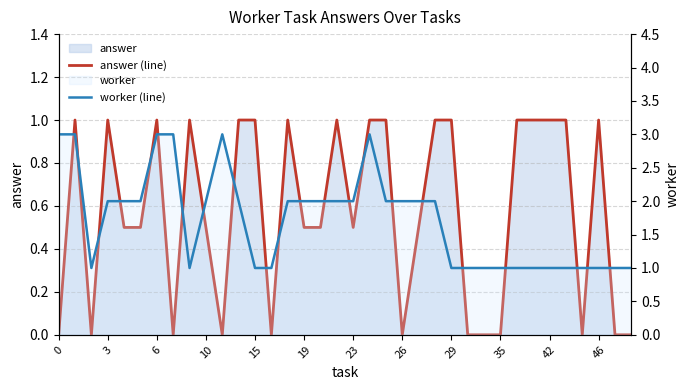

At how many categories does at least one series exceed 2?

6